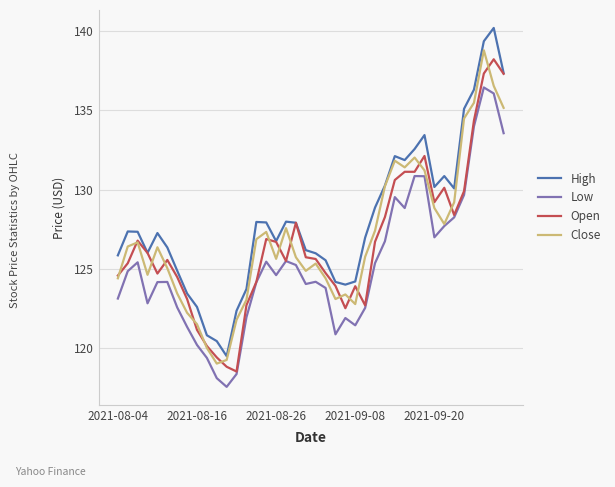

What is the greatest value displayed?

140.2